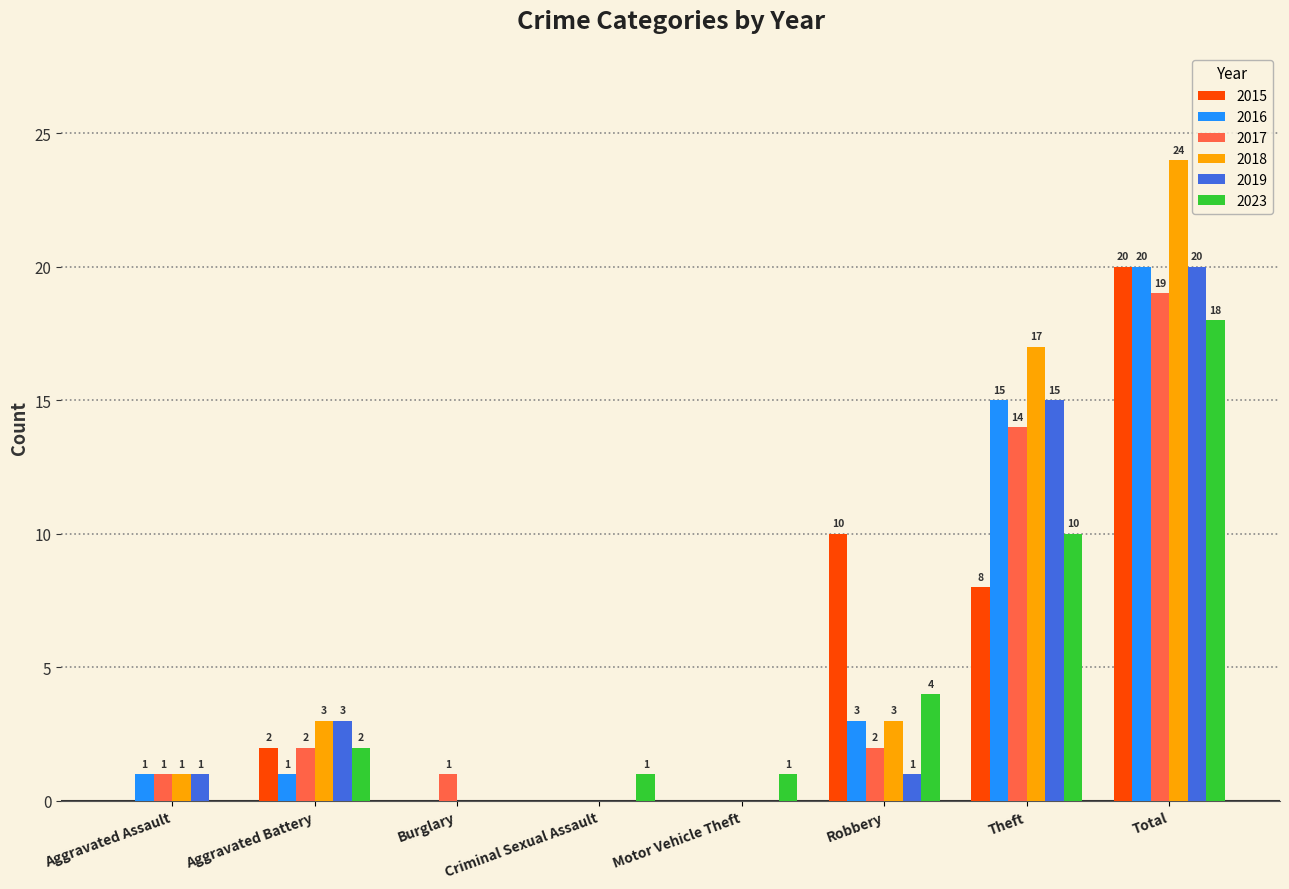

What is the difference between the 2023 values at Aggravated Battery and Criminal Sexual Assault?

1